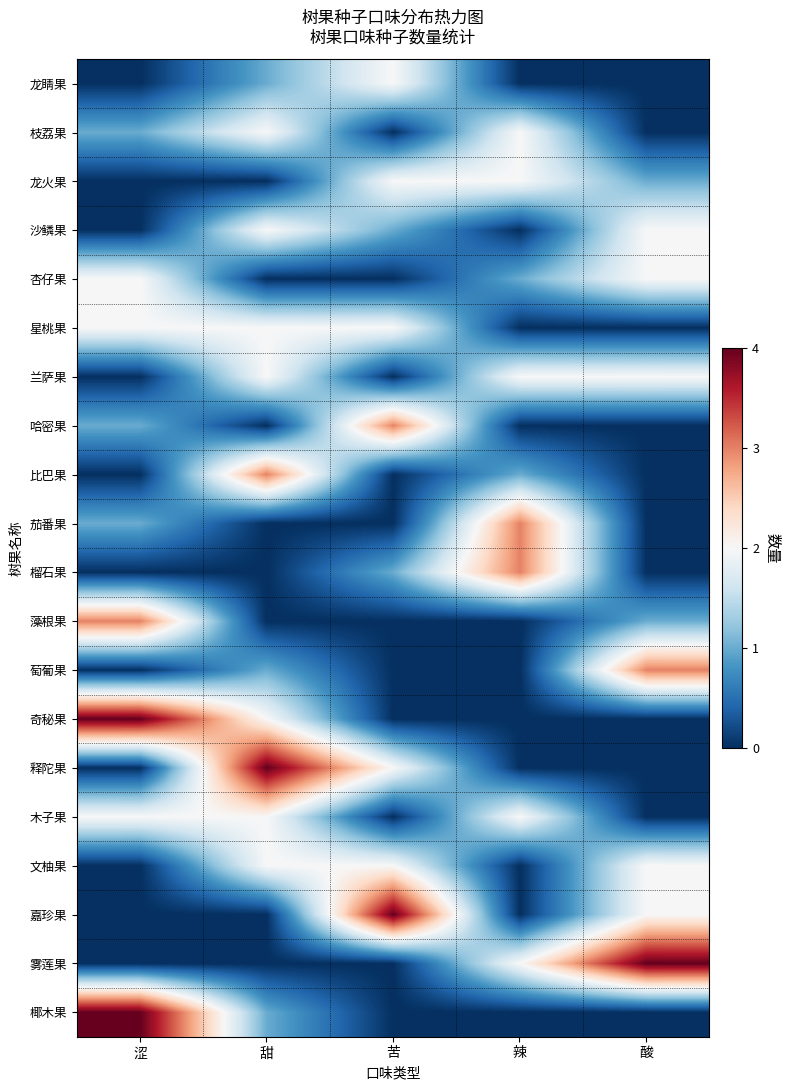

How many data points does each series have?

5